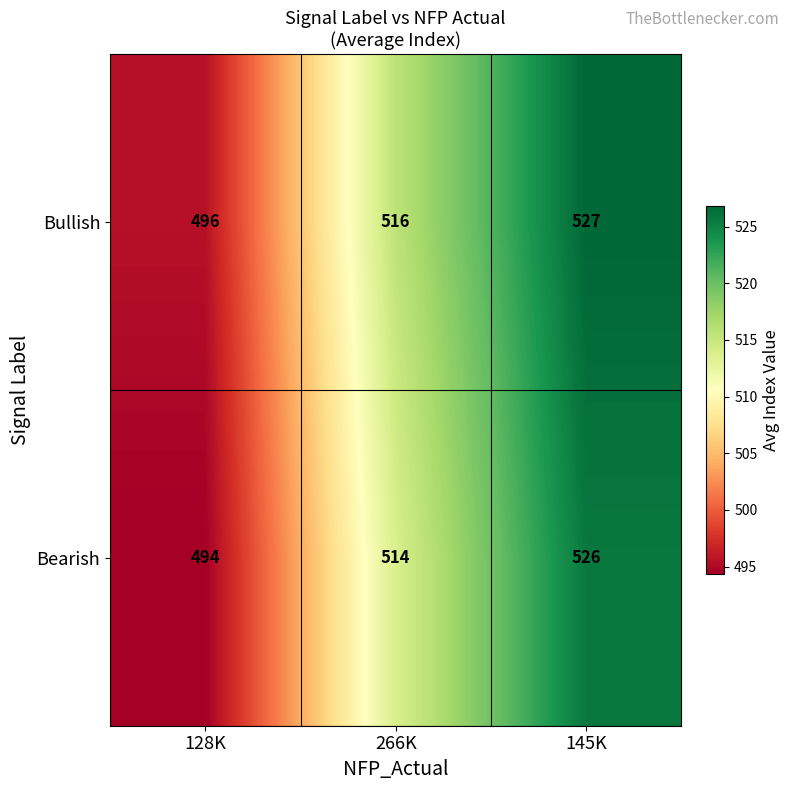

What is the sum of the Bearish values at 266K and 145K?

1040